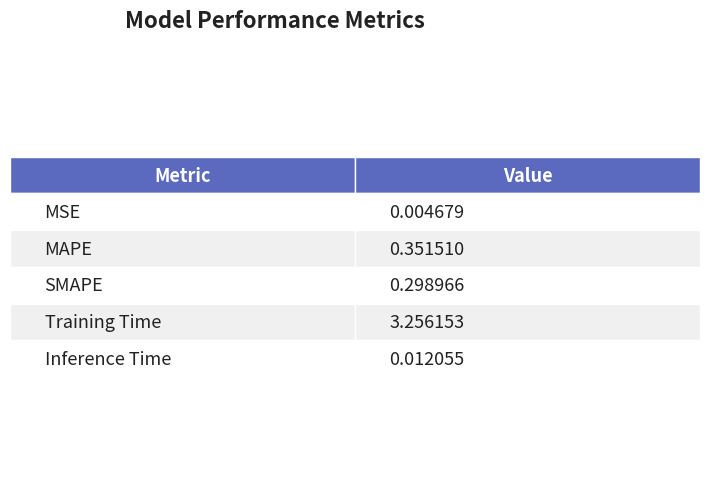

How many series are shown in this chart?

1